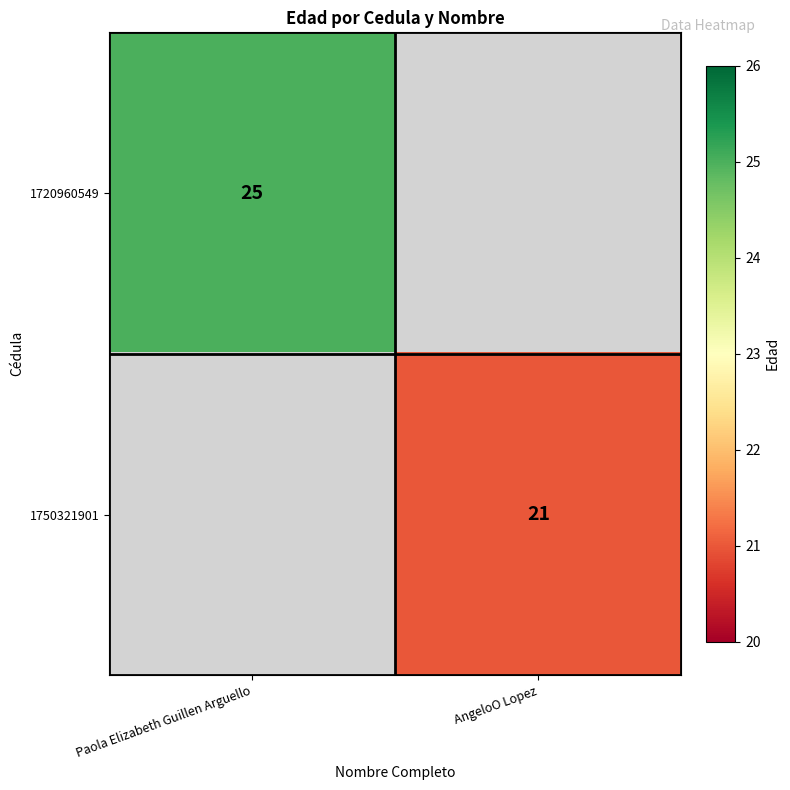

True or false: 1720960549 has a value of 5 at Paola Elizabeth Guillen Arguello.

False